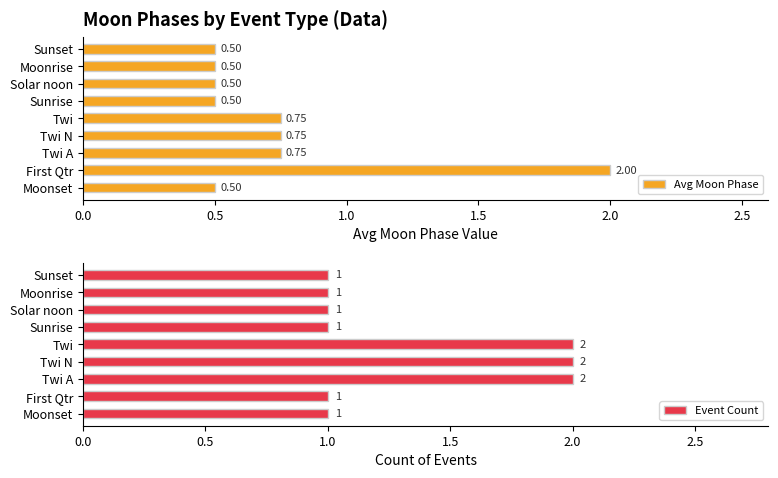

What is the difference between the maximum and minimum values in the Event Count series?

1